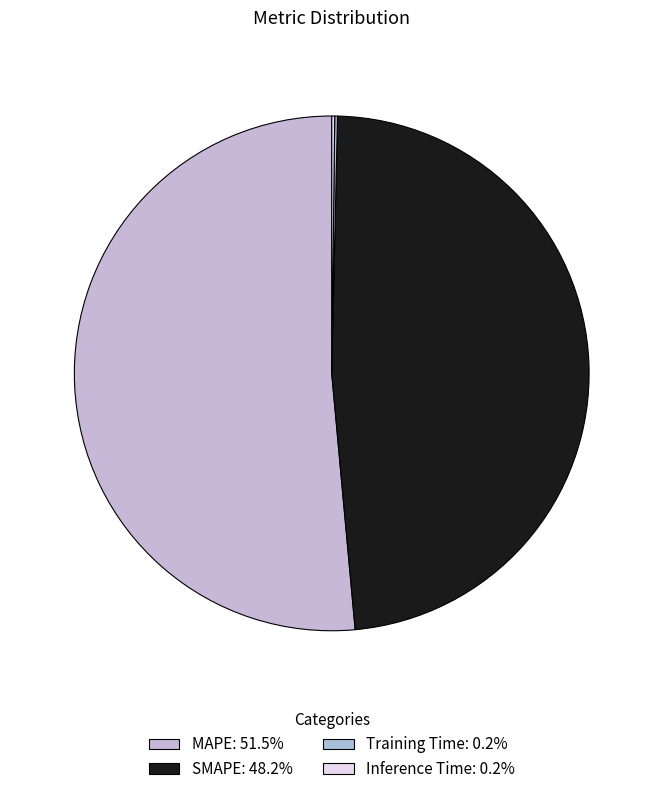

To the nearest percent, what percentage of the pie is MAPE?

51%